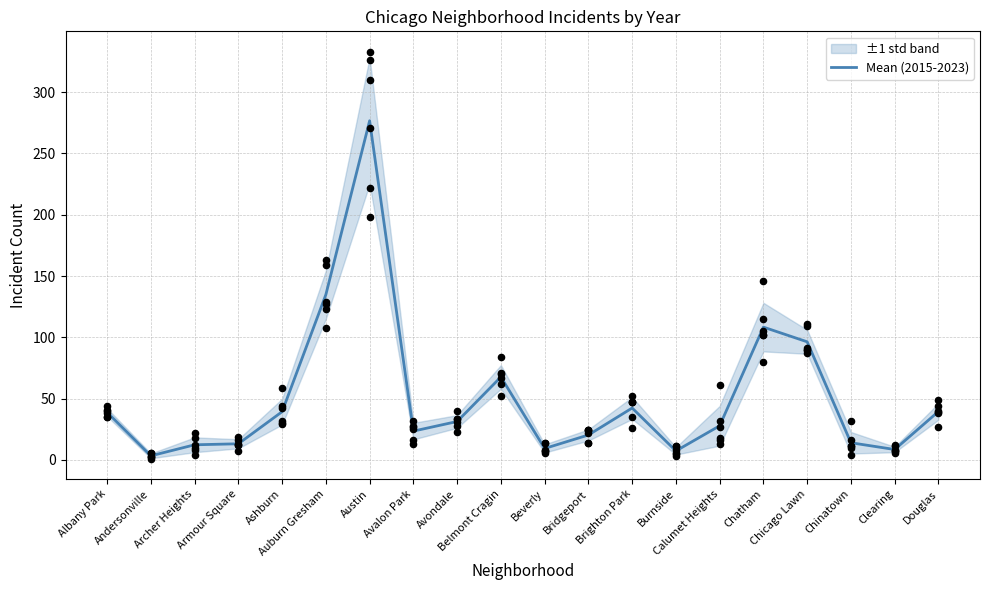

Which has a higher value, Albany Park or Chatham?

Chatham